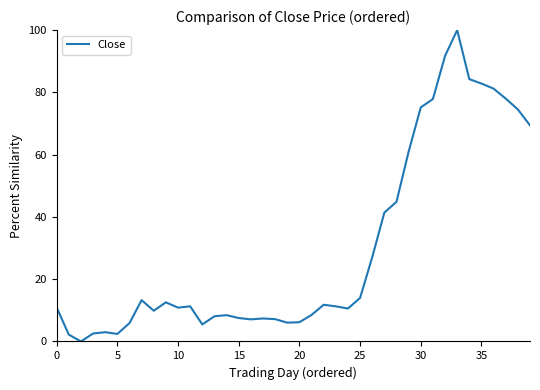

What is the greatest value displayed?

100.0